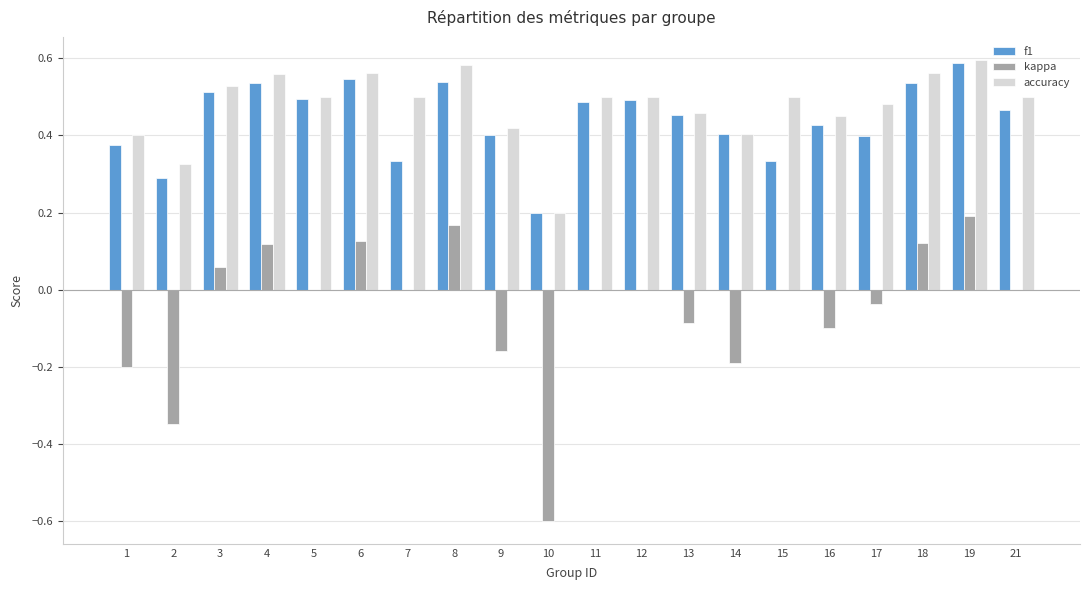

At which label does f1 reach its peak?

19